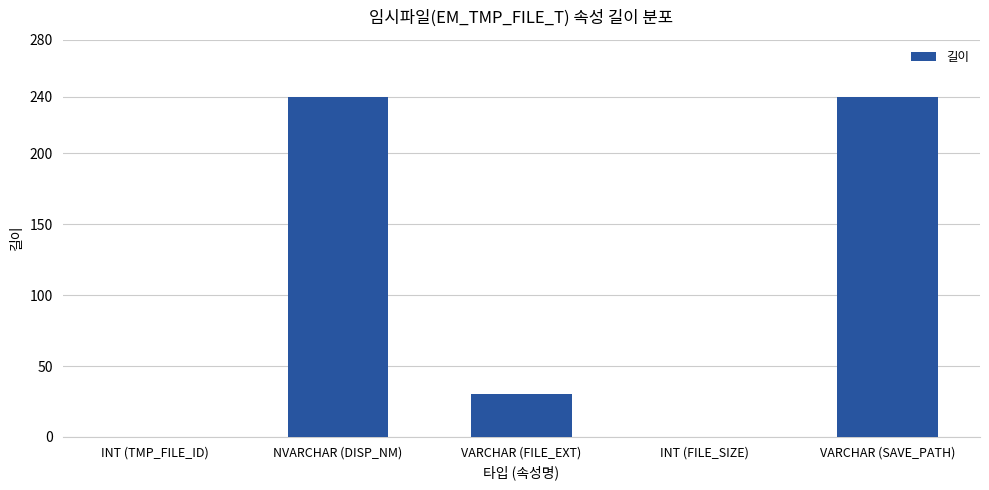

How many distinct data groups are displayed?

1